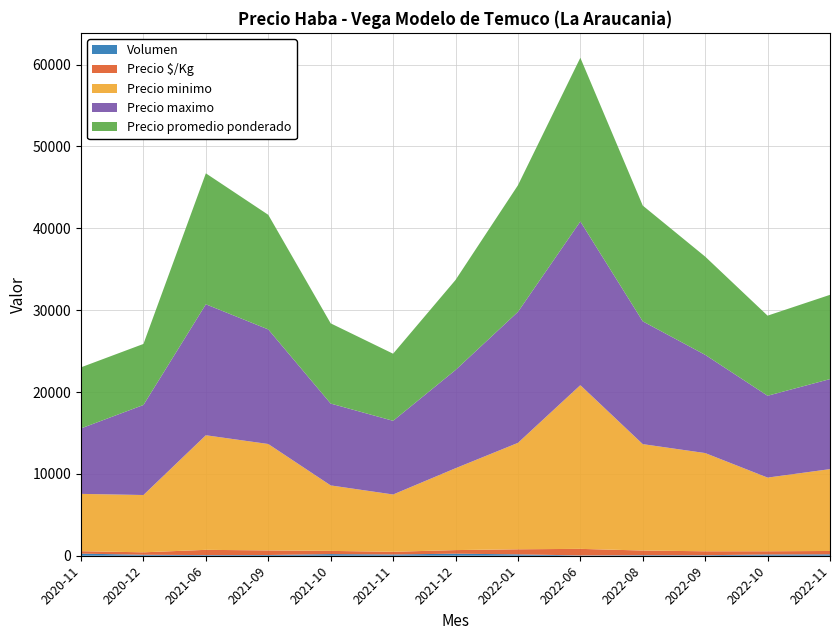

Reading right to left, list all the values displayed in this chart.

Precio minimo: 10000	9000	12000	13000	20000	13000	10000	7000	8000	13000	14000	7000	7000
Precio maximo: 11000	10000	12000	15000	20000	16000	12000	9000	10000	14000	16000	11000	8000
Precio promedio ponderado: 10294	9786	12000	14143	20000	15471	11000	8200	9800	14000	16000	7458	7462
Precio $/Kg: 412	391	480	566	800	619	440	328	392	560	640	298	298
Volumen: 170	155	65	70	40	170	250	155	200	90	80	120	260